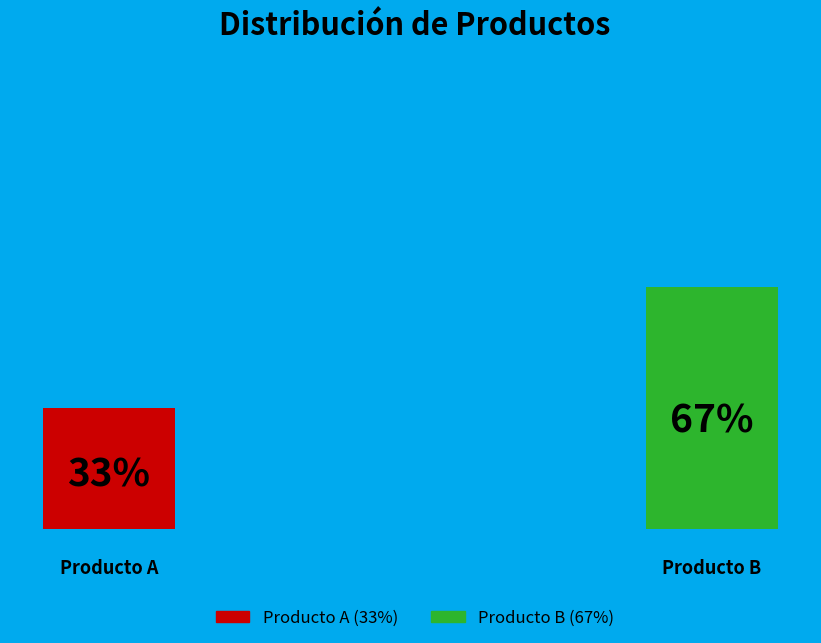

Is there any slice that represents more than half of the pie?

Yes